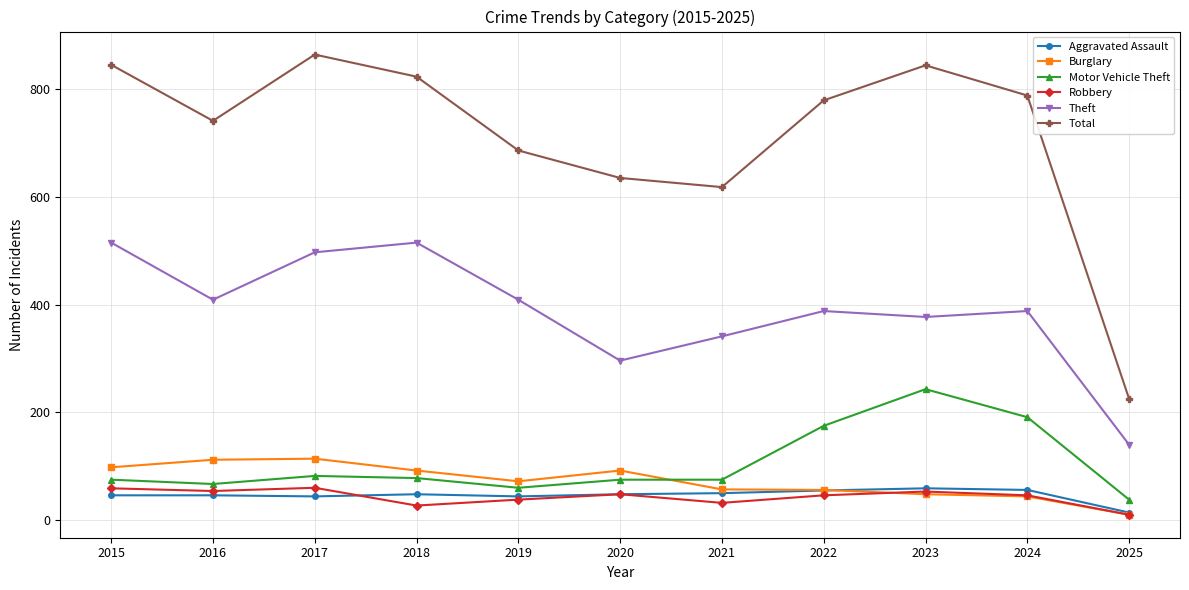

What value does the Theft series have at 2023?

377